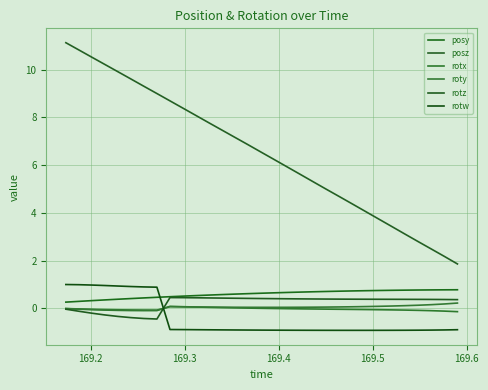

True or false: rotz and roty cross at least once.

True